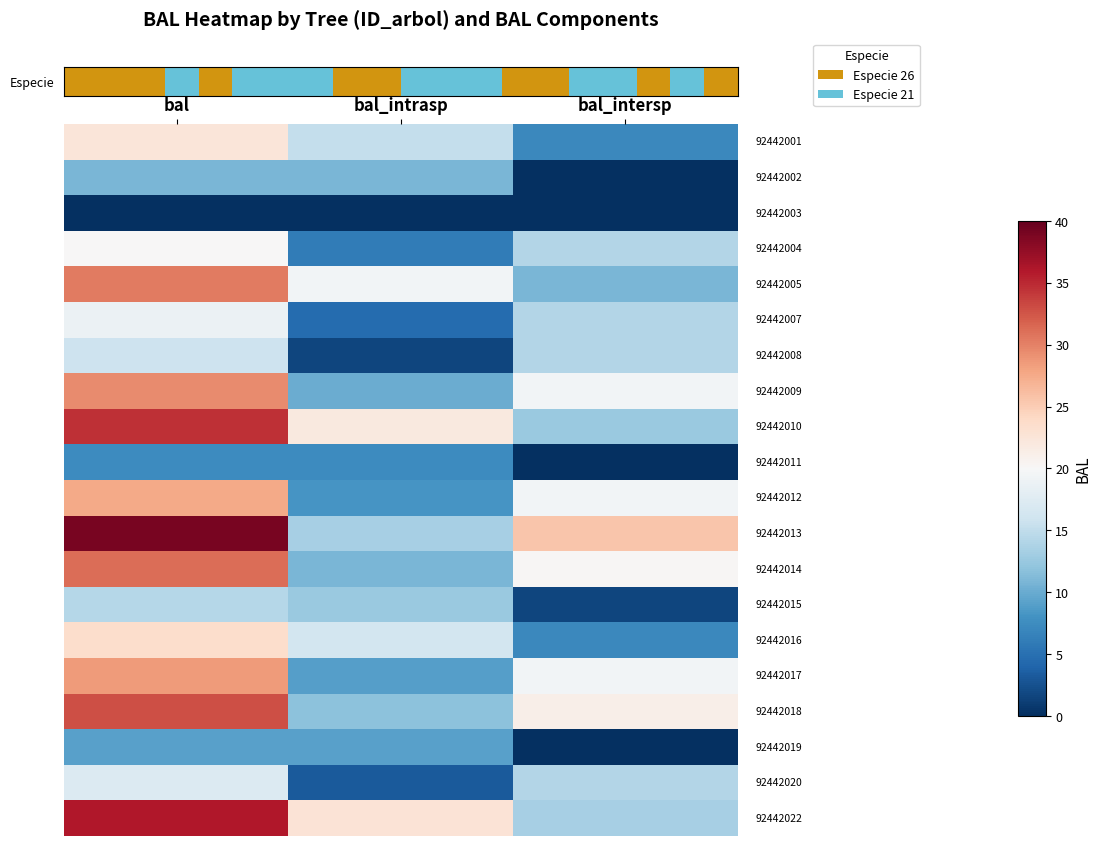

True or false: row_0 has a value of -19.6 at bal_intersp.

False